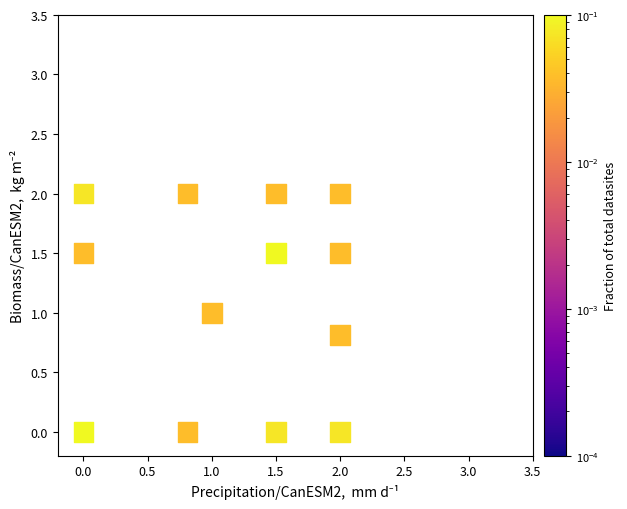

What is the range of Y values (max minus min)?

2.0